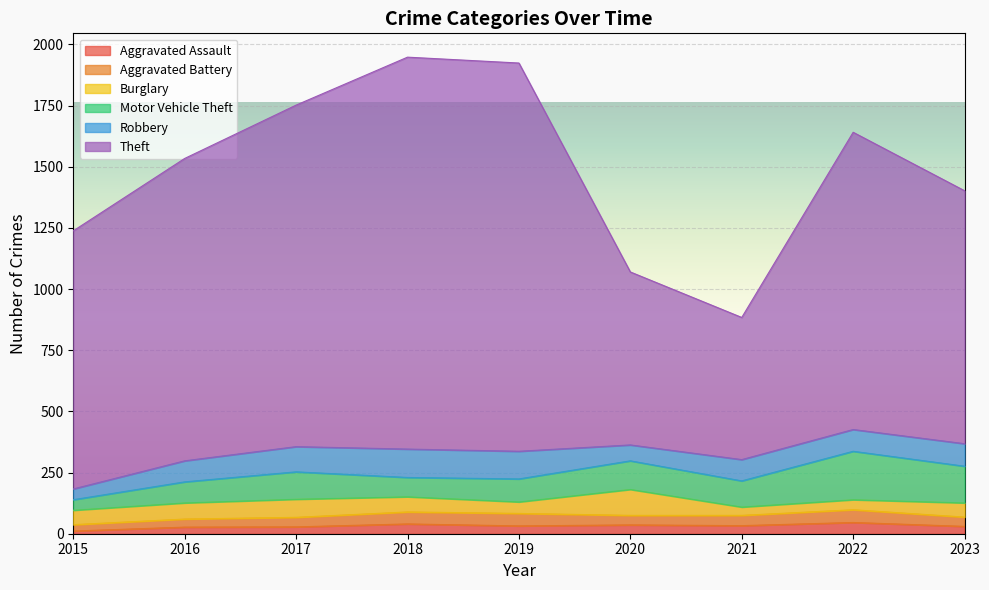

True or false: Motor Vehicle Theft and Aggravated Assault intersect in this chart.

False